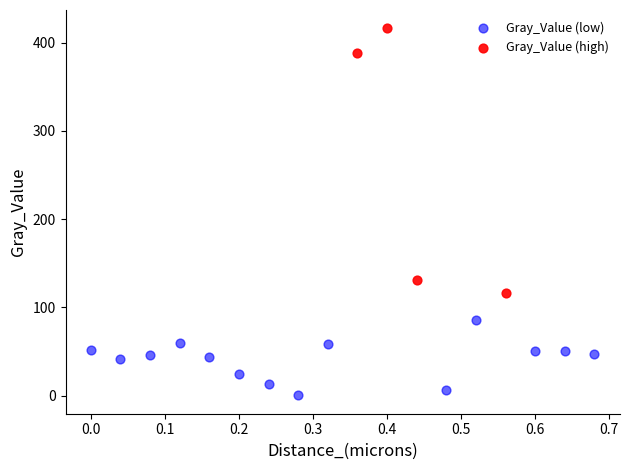

Which series has the widest spread of Y values?

Gray_Value (high)